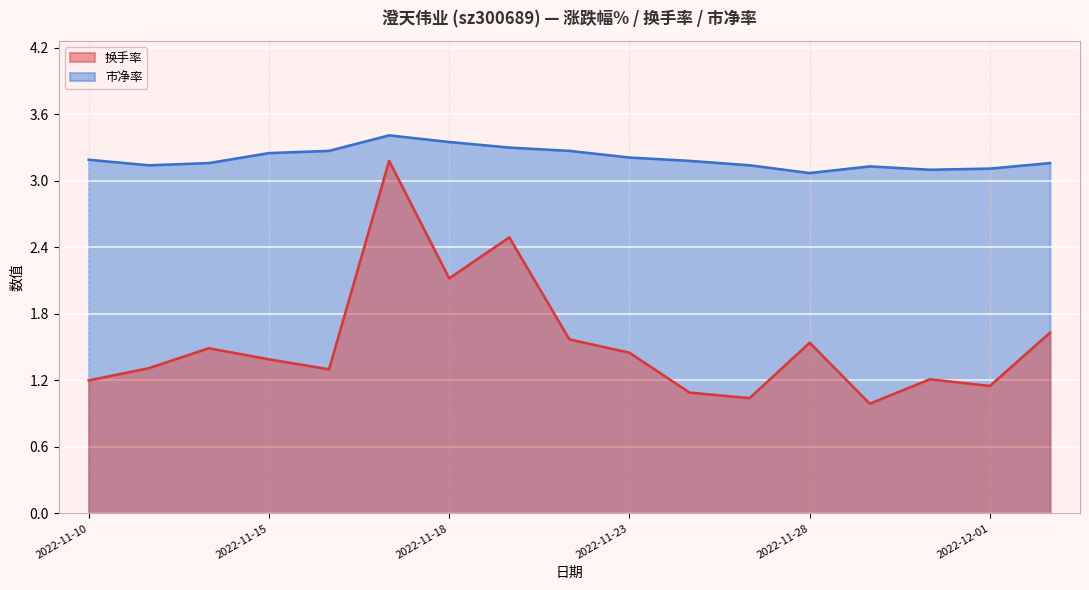

What is the value of the 换手率 point at the 16th from the left?

1.1